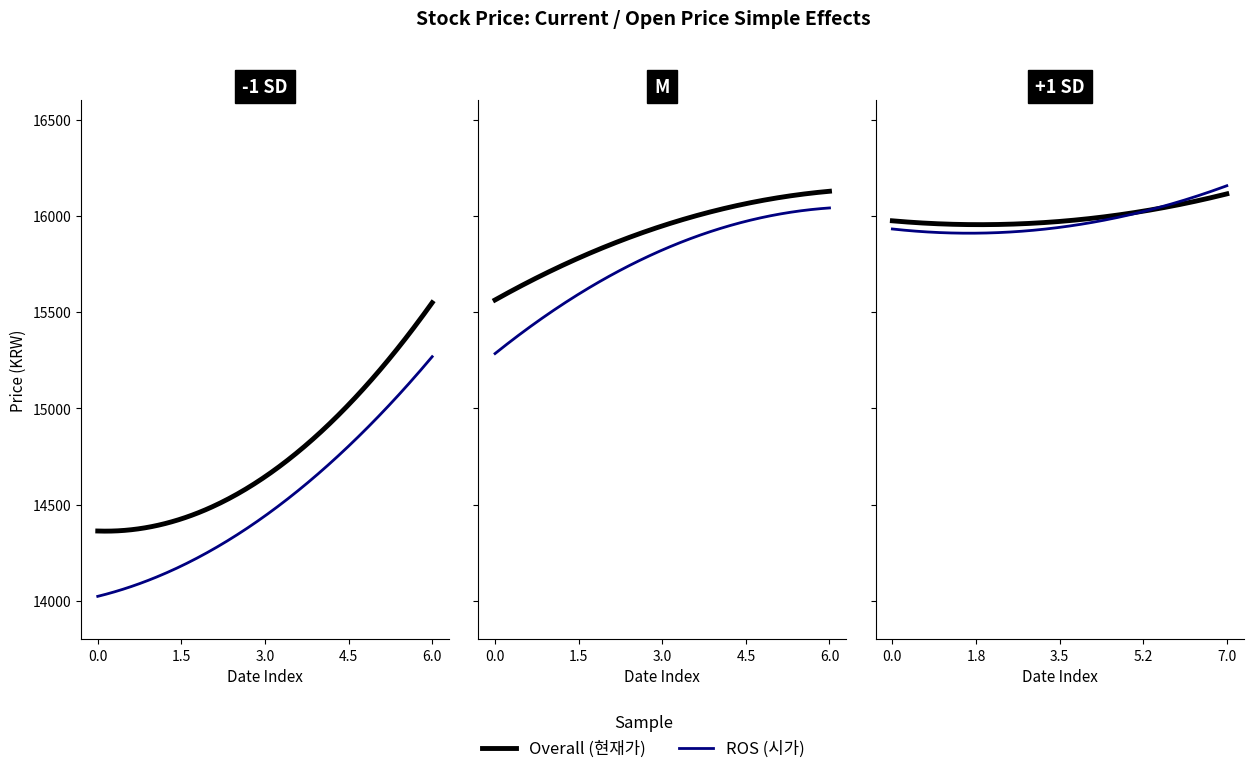

Is this an area chart (filled region under the line)?

No